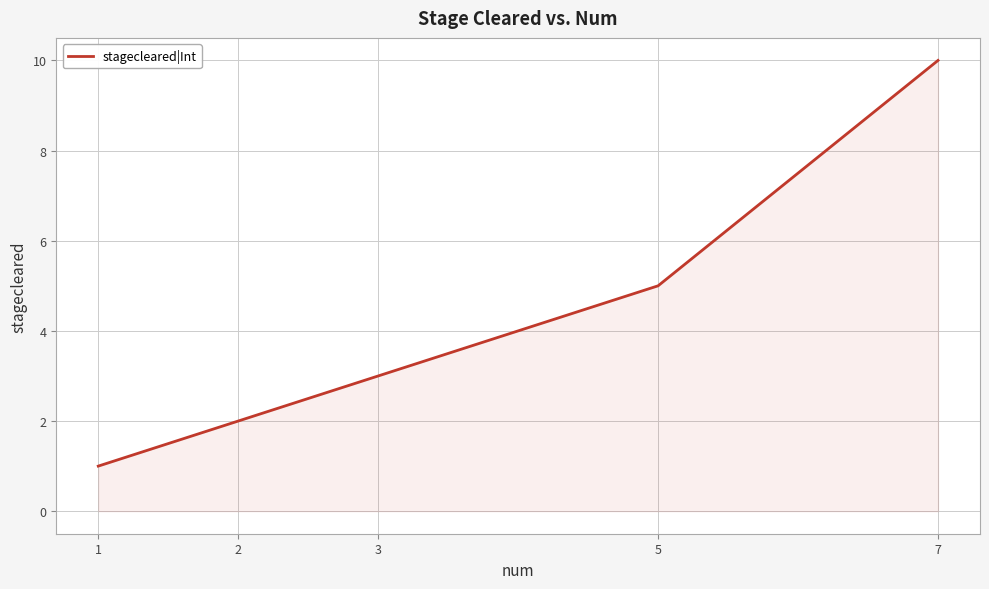

List the labels in order of value, largest first.

7, 5, 3, 2, 1